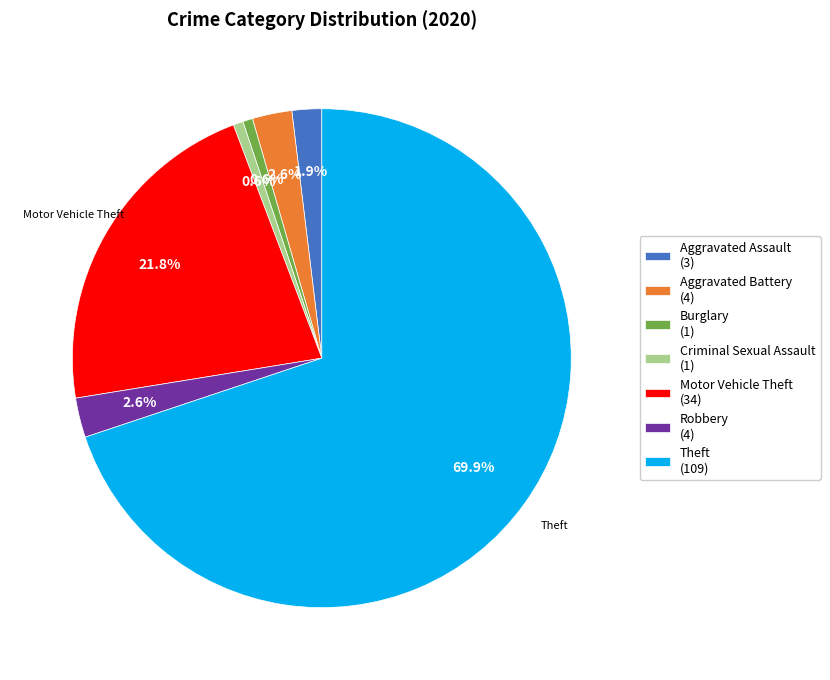

Is there a majority slice in this chart?

Yes